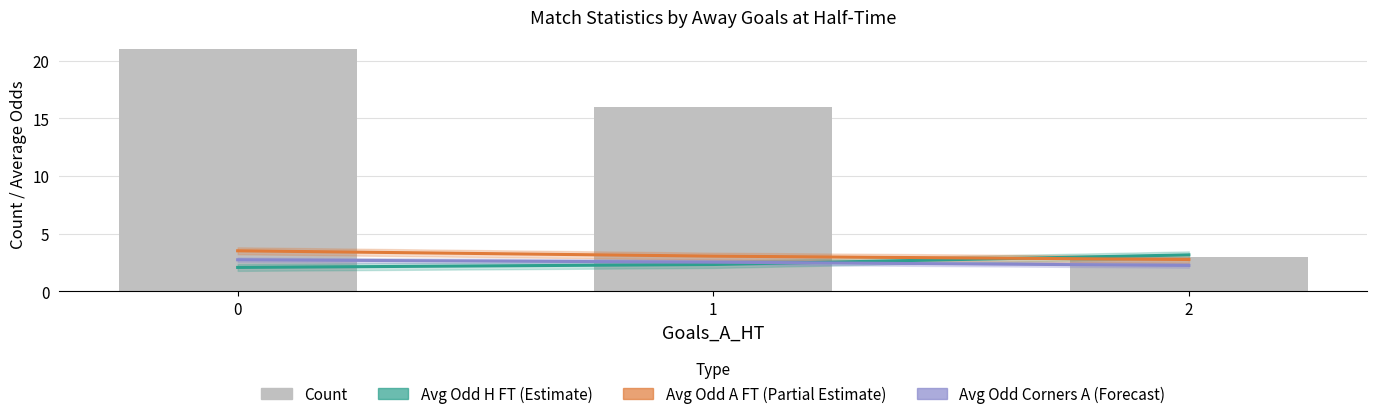

True or false: Avg Odd A FT (Partial Estimate) has a value of 1.2 at 1.

False